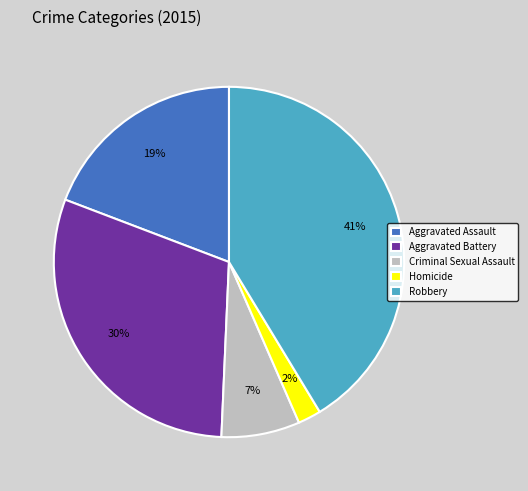

What is the largest slice in the pie chart?

Robbery